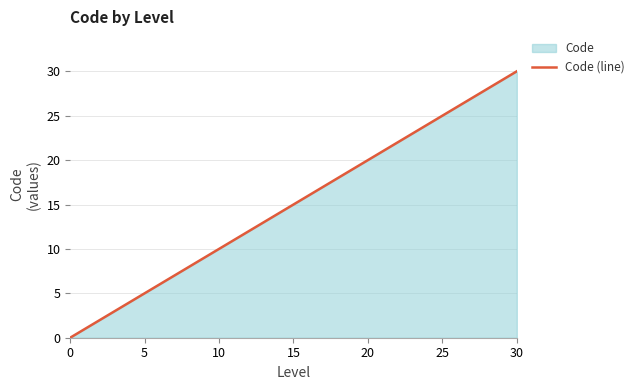

The value at 0 is 0. True or false?

True